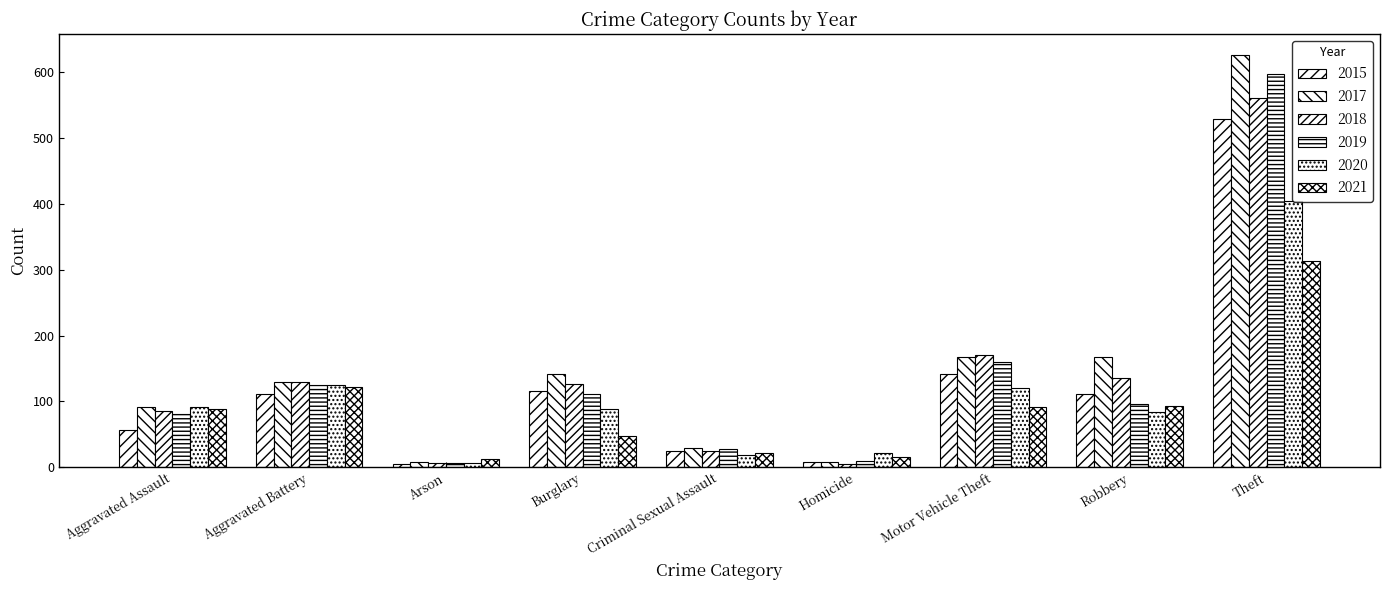

At how many categories does at least one series exceed 573?

1